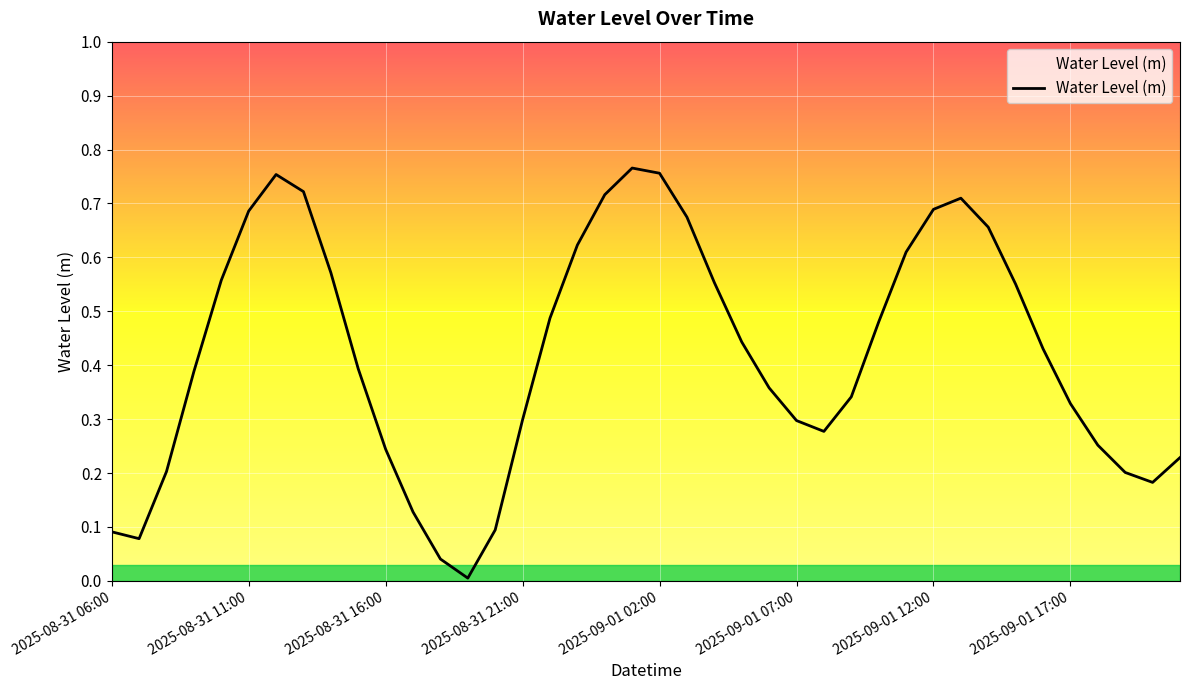

What is the value of the 12th point from the left?

0.1